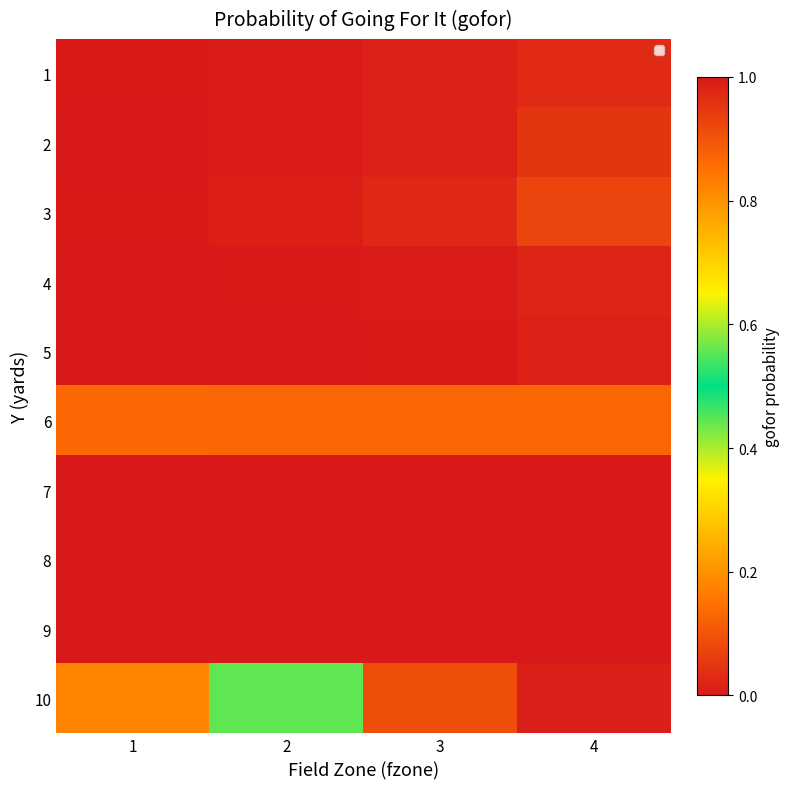

Reading left to right, list all the values displayed in this chart.

1: 1=1.0	2=1.0	3=1.0	4=1.0
2: 1=1.0	2=1.0	3=1.0	4=1.0
3: 1=1.0	2=1.0	3=1.0	4=0.9
4: 1=1.0	2=1.0	3=1.0	4=1.0
5: 1=1.0	2=1.0	3=1.0	4=1.0
6: 1=0.1	2=0.1	3=0.1	4=0.1
7: 1=0.0	2=0.0	3=0.0	4=0.0
8: 1=0.0	2=0.0	3=0.0	4=0.0
9: 1=0.0	2=0.0	3=0.0	4=0.0
10: 1=0.8	2=0.4	3=0.1	4=0.0